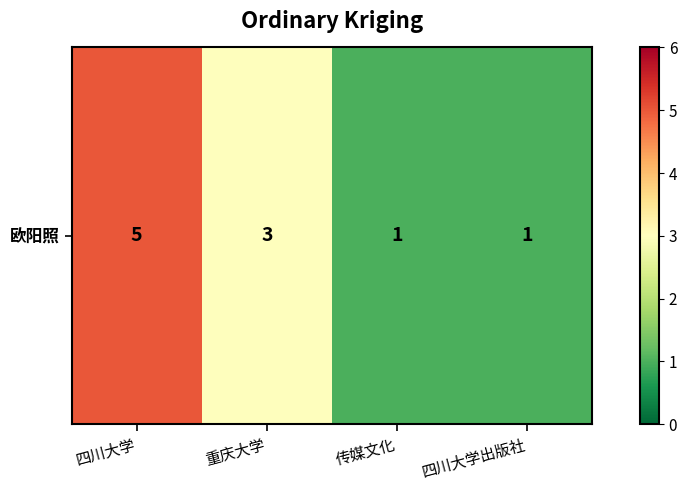

Which category has the lowest value across all series?

传媒文化